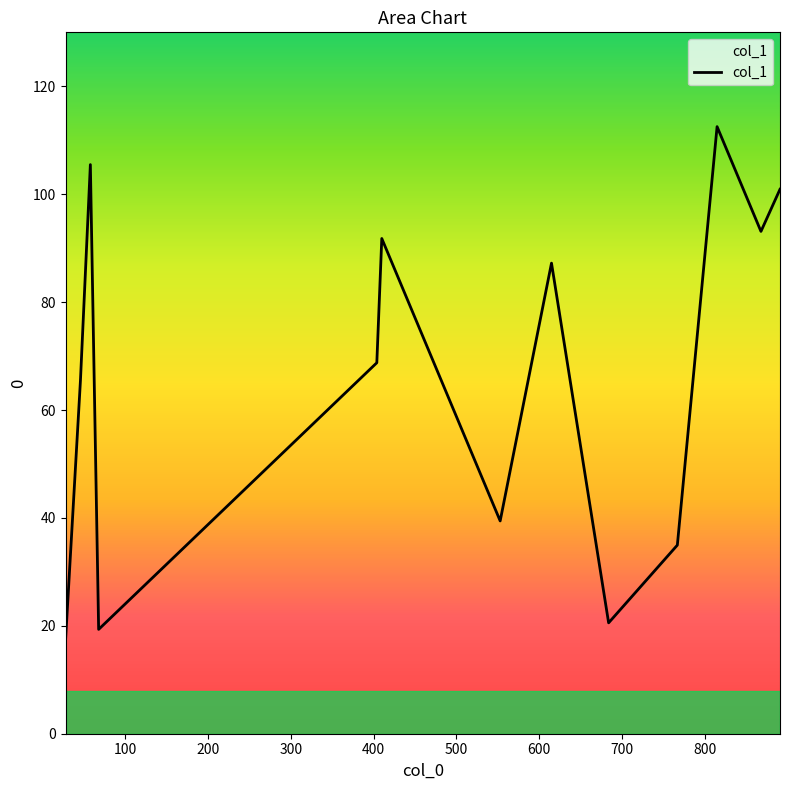

What is the minimum value shown in the chart?

17.3